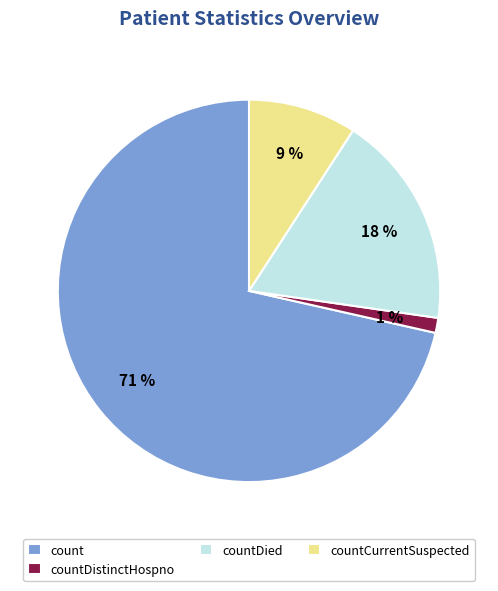

Count the number of slices in the pie.

4